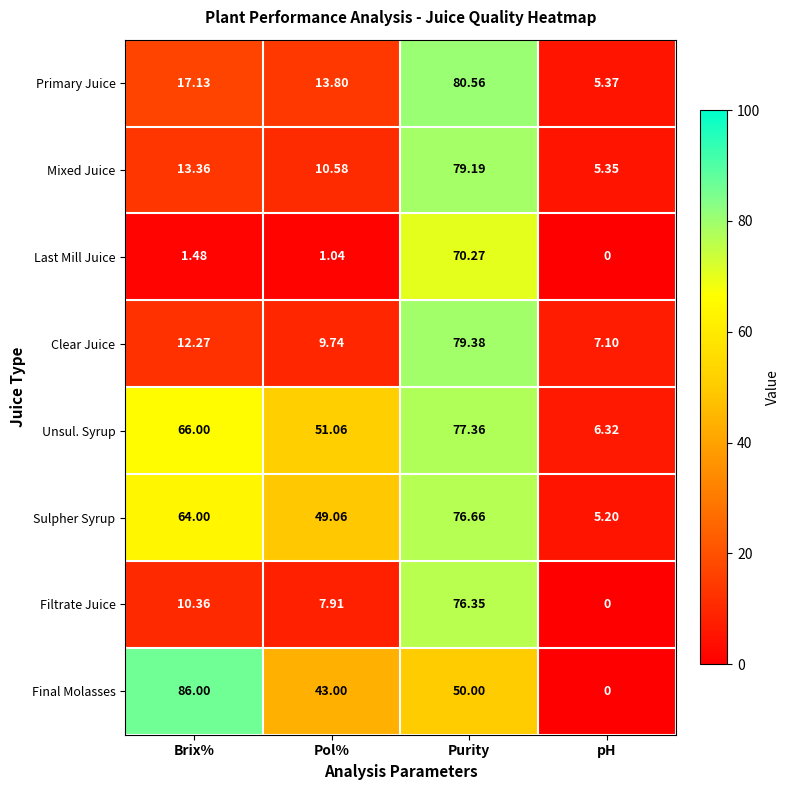

Is the value of Last Mill Juice at Purity greater than the value of Unsul. Syrup at pH?

Yes